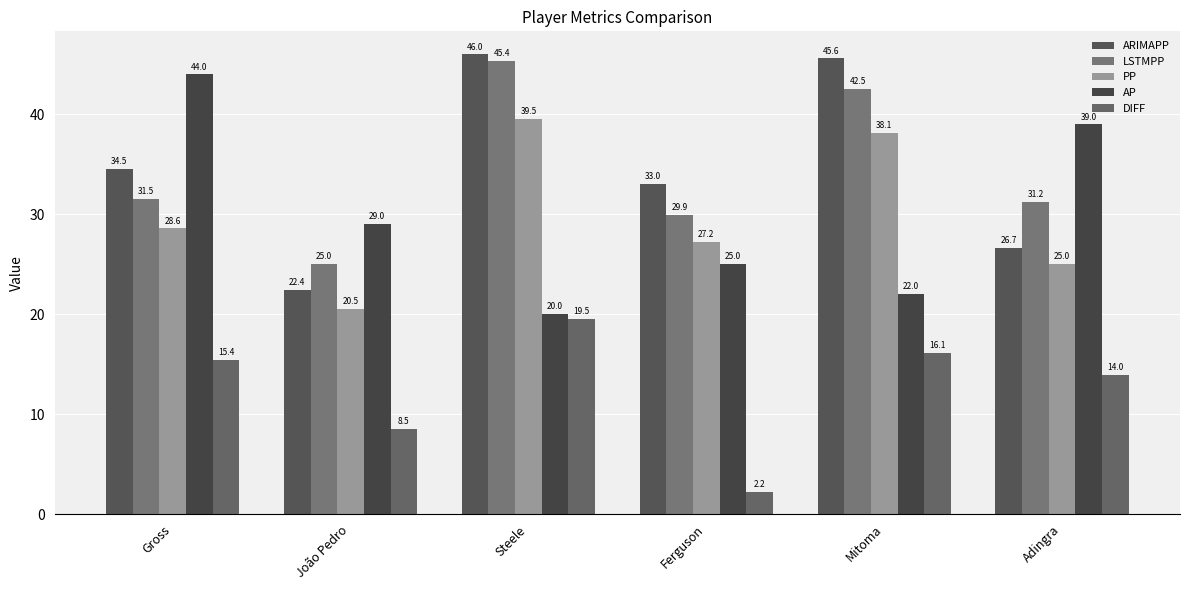

The ARIMAPP series shows 30.2 at Mitoma. True or false?

False